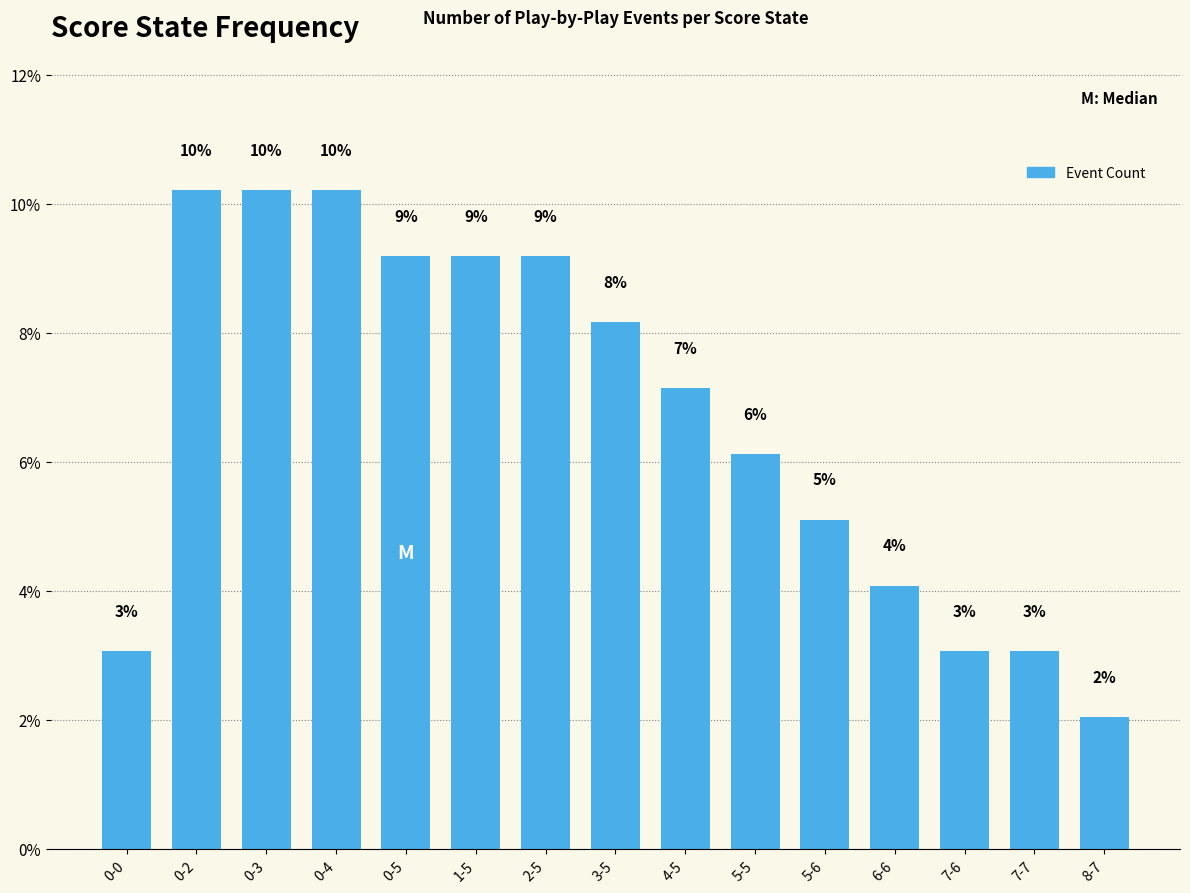

Reading right to left, what are all the values shown in this chart?

2.0	3.1	3.1	4.1	5.1	6.1	7.1	8.2	9.2	9.2	9.2	10.2	10.2	10.2	3.1